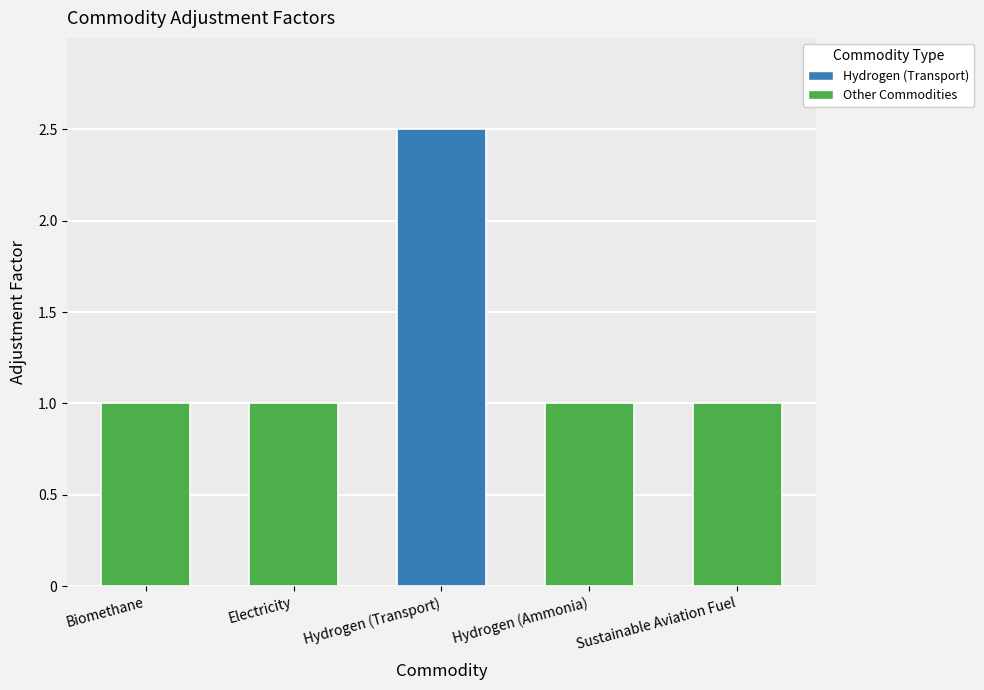

What is the ratio of the value at Hydrogen (Transport) to the value at Biomethane?

2.5